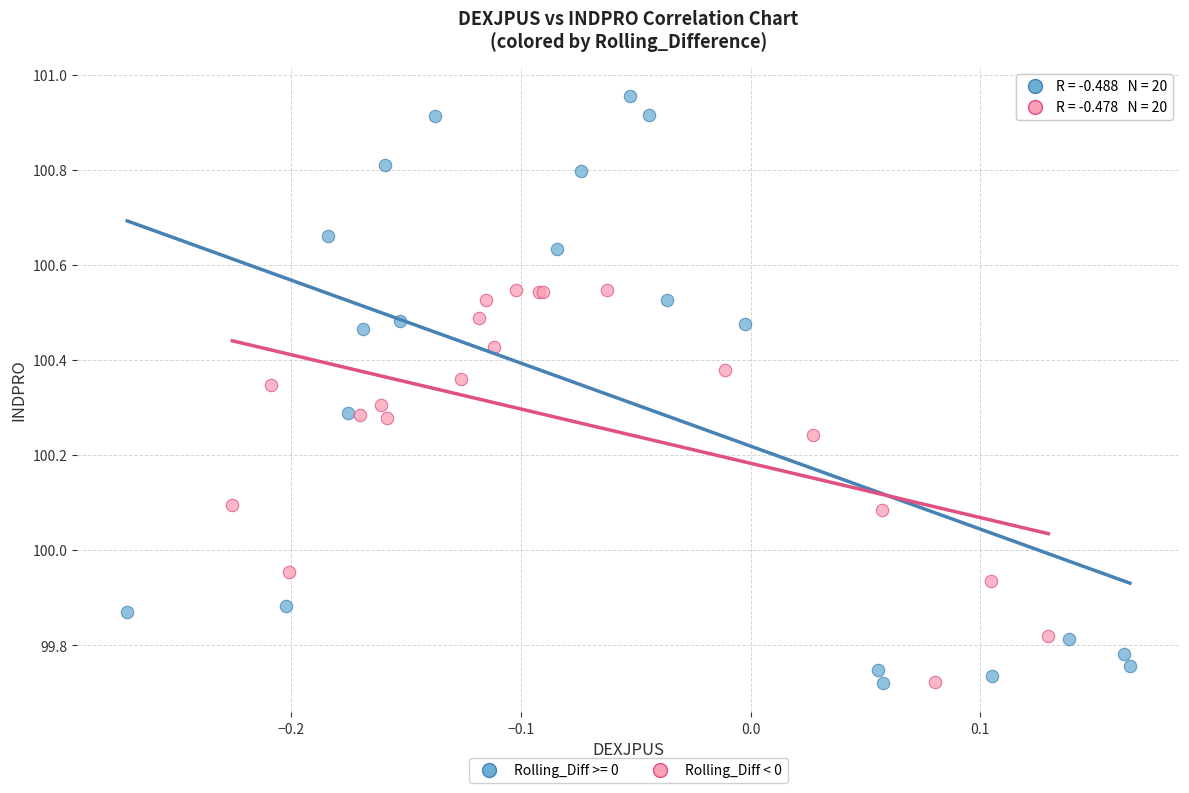

Which series has the widest spread of Y values?

Rolling_Diff >= 0